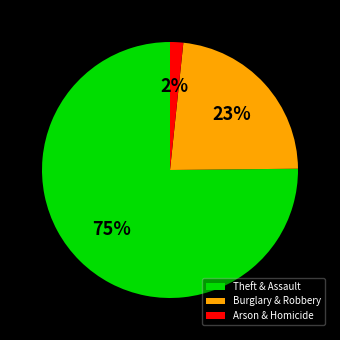

Between Arson & Homicide and Burglary & Robbery, which is larger?

Burglary & Robbery